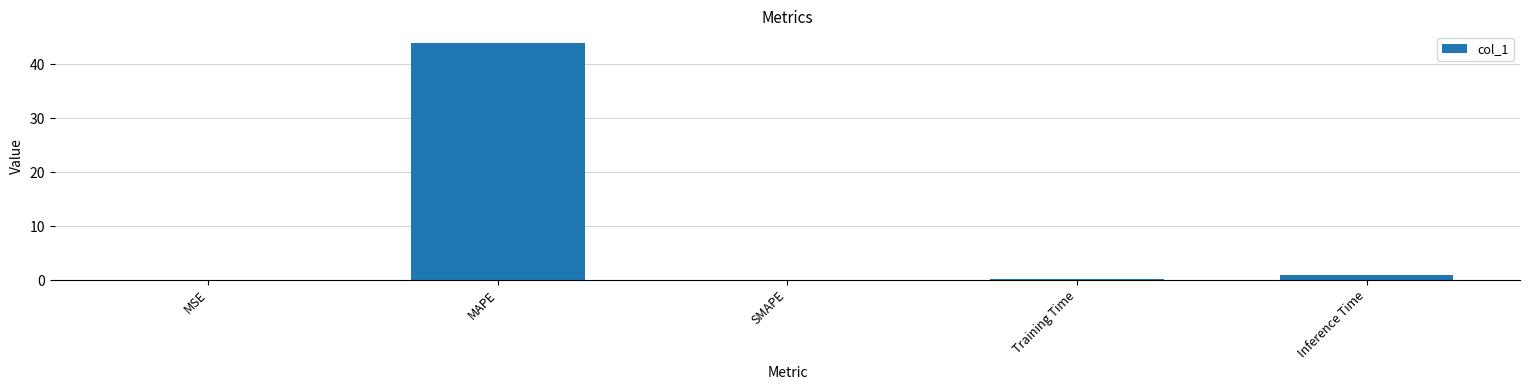

Are the bars horizontal?

No